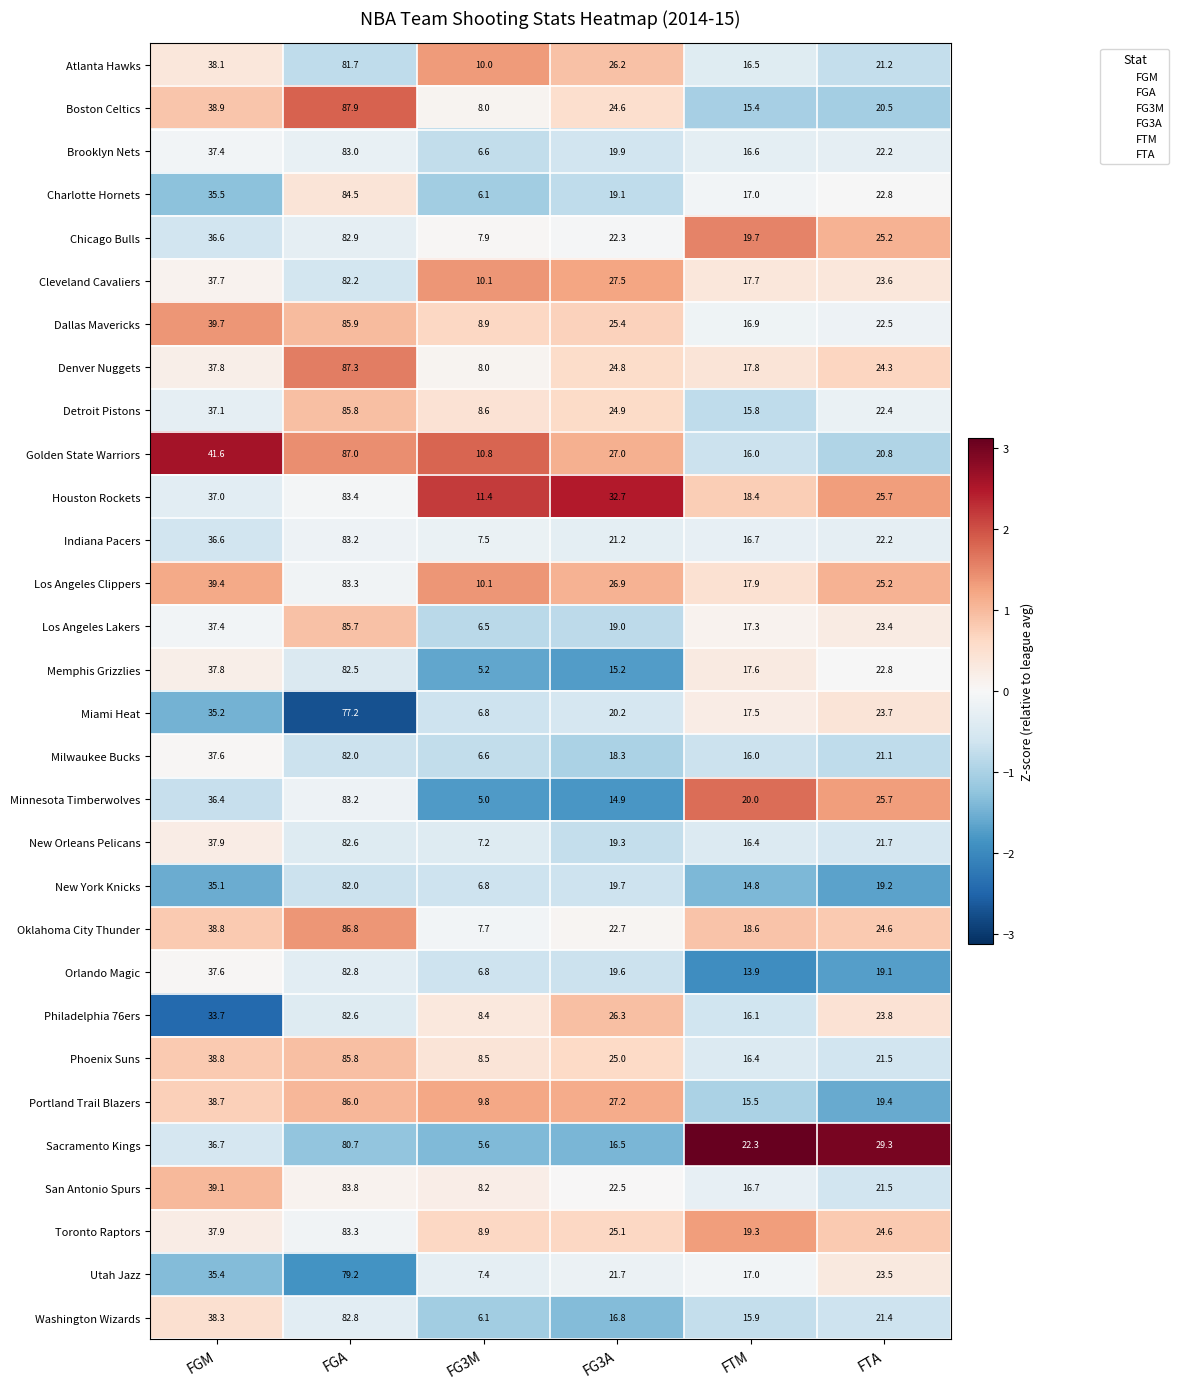

List the labels in order of Charlotte Hornets value, smallest first.

FG3M, FTM, FG3A, FTA, FGM, FGA